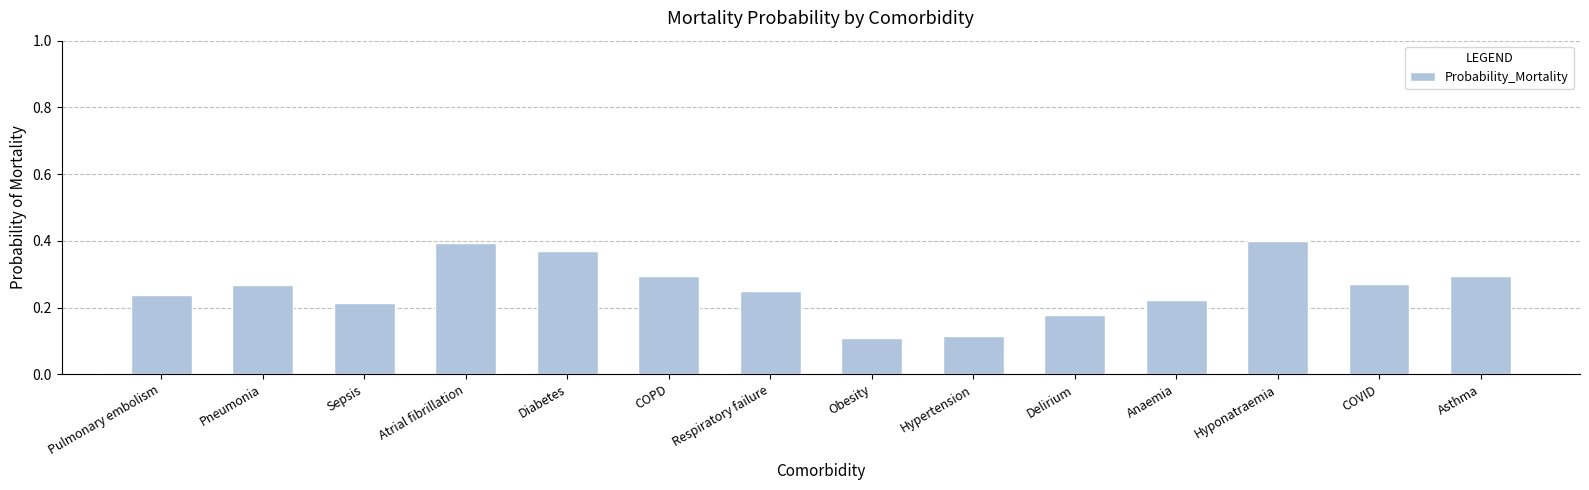

What is the change in value from Hypertension to COVID?

+0.2